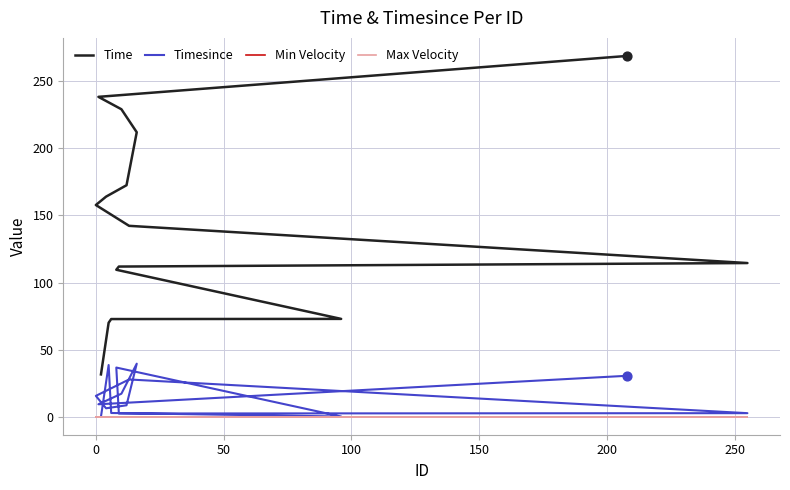

Which series contains the highest Y value?

Time